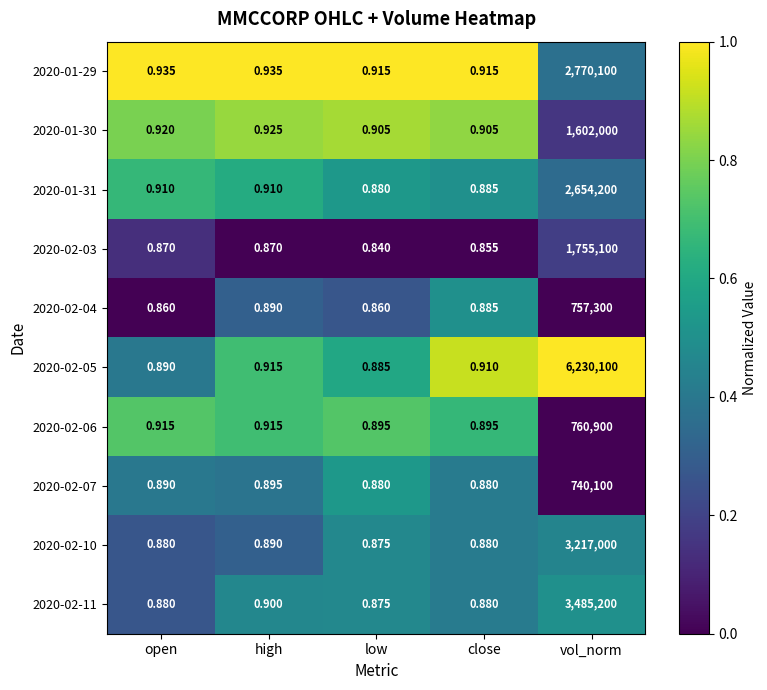

Which label corresponds to the smallest value in the chart?

low